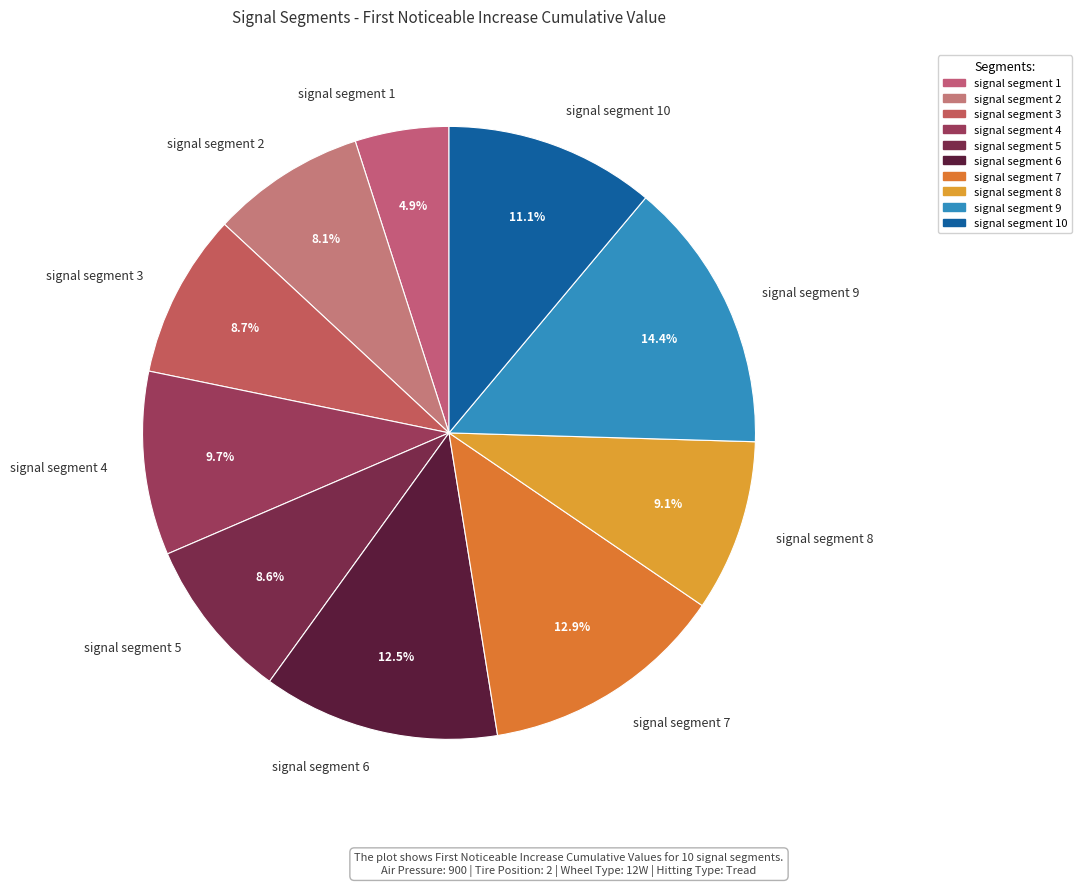

To the nearest percent, what portion does signal segment 9 represent?

14%